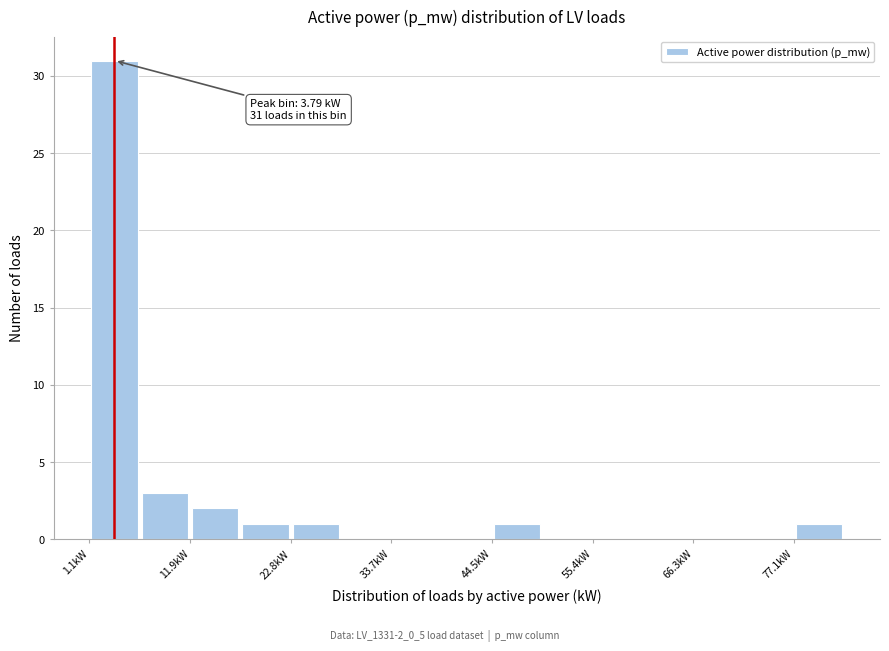

Read against the x-axis, roughly where is the centre of the tallest bar?

4